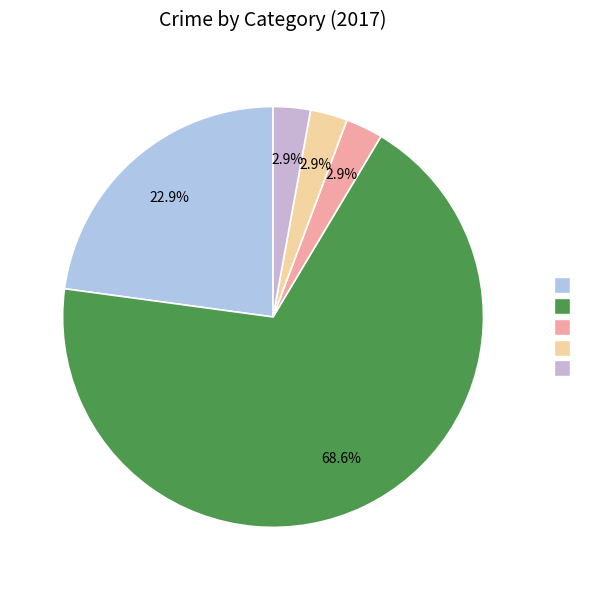

Rank the categories by value from lowest to highest.

Aggravated Battery, Aggravated Assault, Criminal Sexual Assault, Robbery, Theft